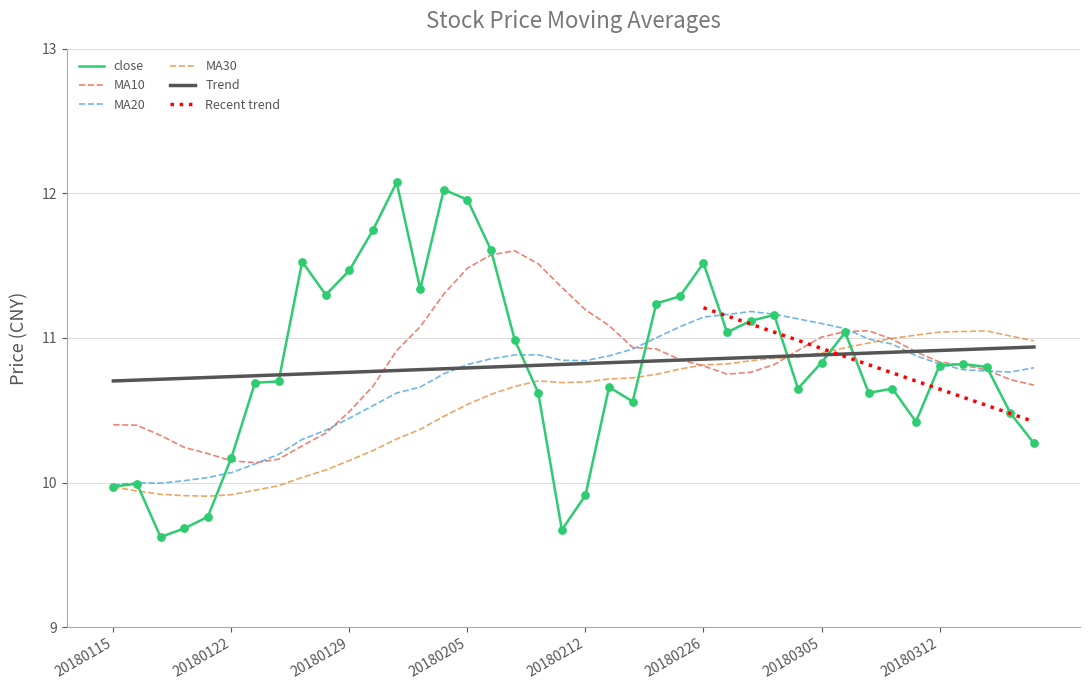

True or false: MA10 has a value of 11.5 at 20180205.

True